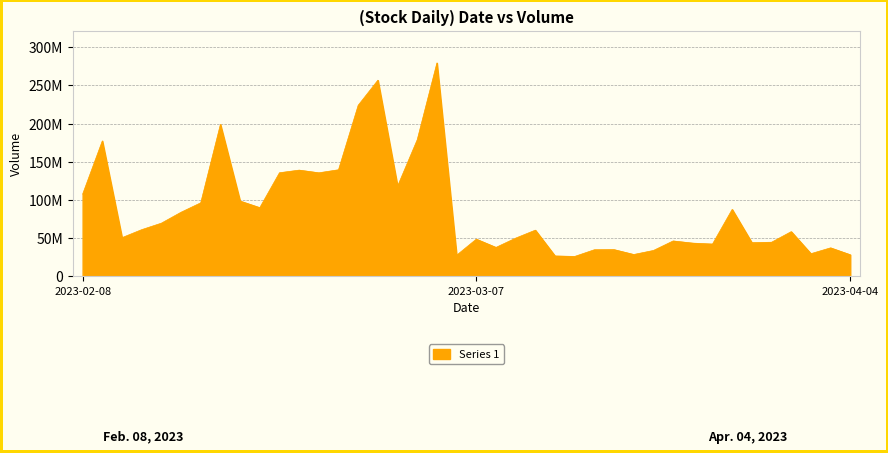

Reading left to right, list all the values displayed in this chart.

107650625.2	177358046.3	50711673.2	61161287.4	69664455.9	83974880.6	96304414.3	198984433.8	98629547.0	89982158.5	135661366.2	139104000.4	135592883.4	139563172.0	224008102.0	256813549.8	118086758.7	178943476.1	279434126.9	27694480.0	48752888.6	37944347.6	50074342.4	60532340.8	26751281.0	26113467.6	34870020.7	35021779.7	28647625.4	33927757.6	46384577.8	43528122.4	42331648.6	87678800.8	44146465.4	44695589.4	58580392.4	29721866.1	37360512.8	28329321.6